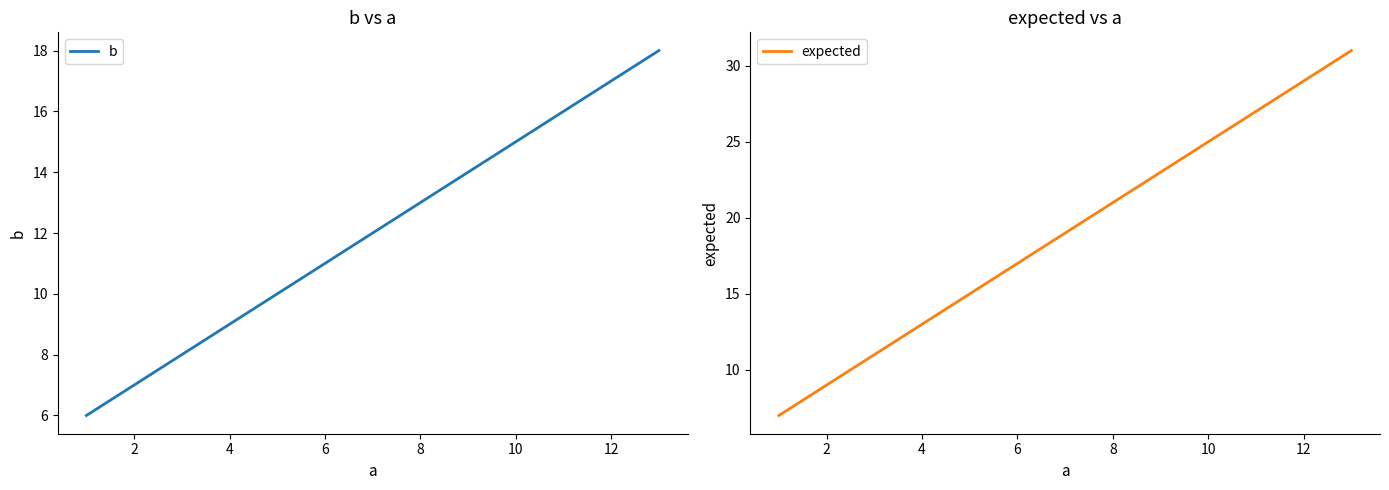

True or false: expected and b cross at least once.

False